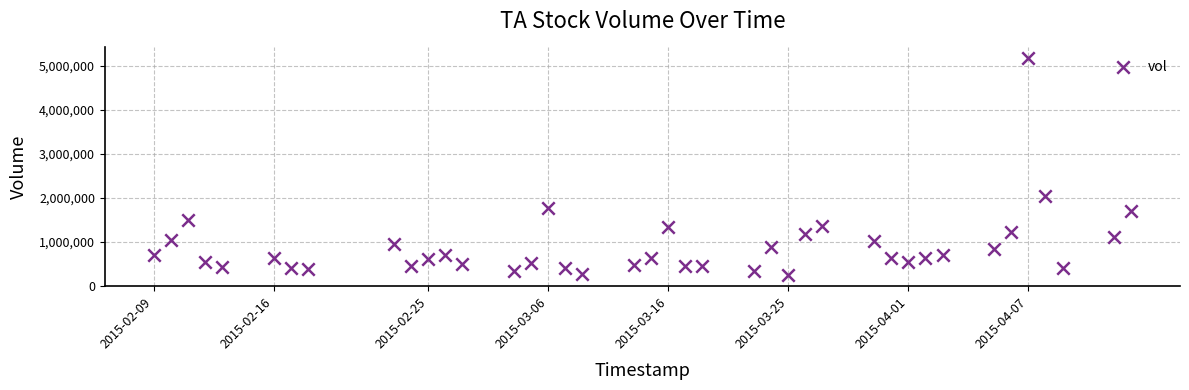

What Y value in the scatter plot is closest to 2708750?

2054500